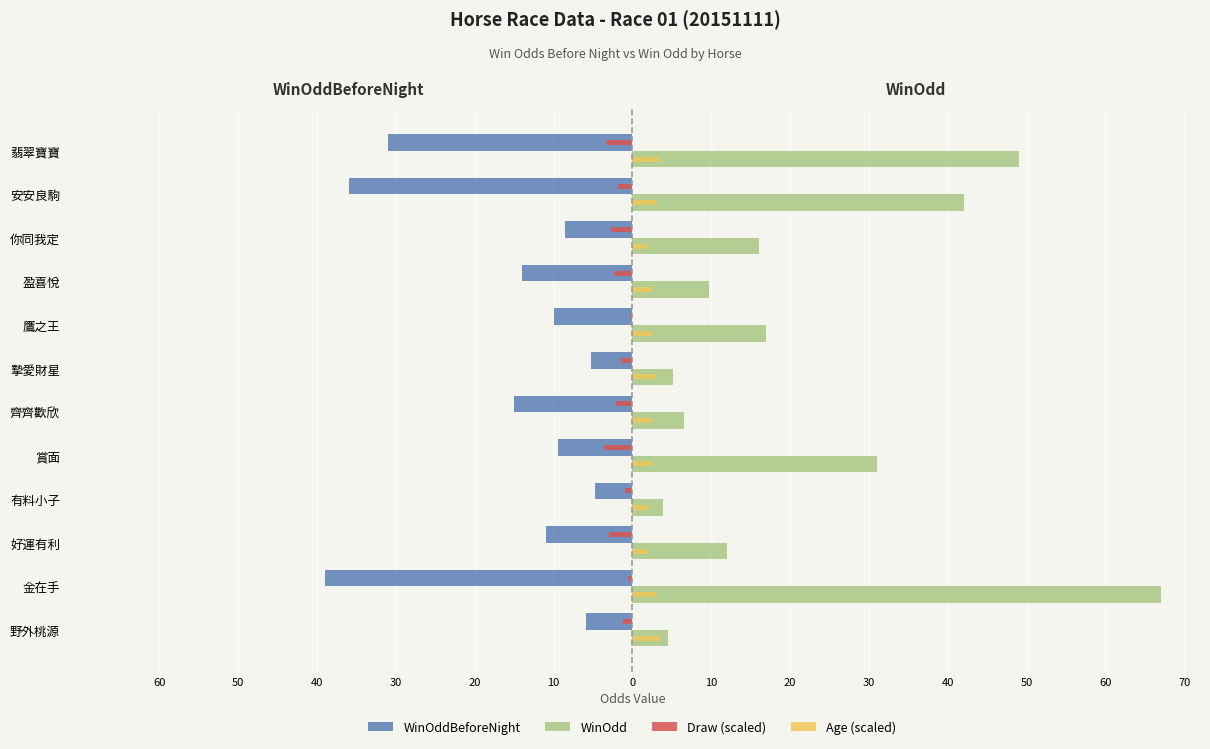

How many groups of bars are there?

12